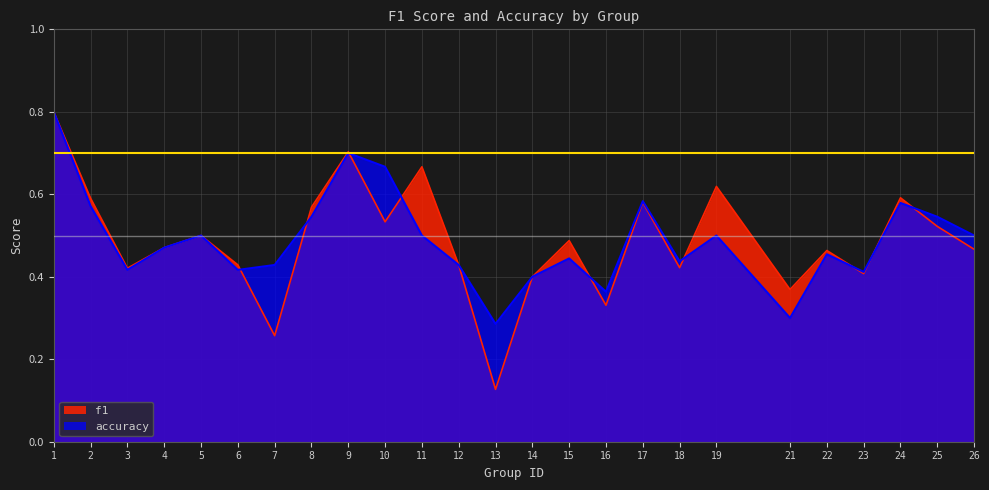

Which series has the largest total across all categories?

accuracy